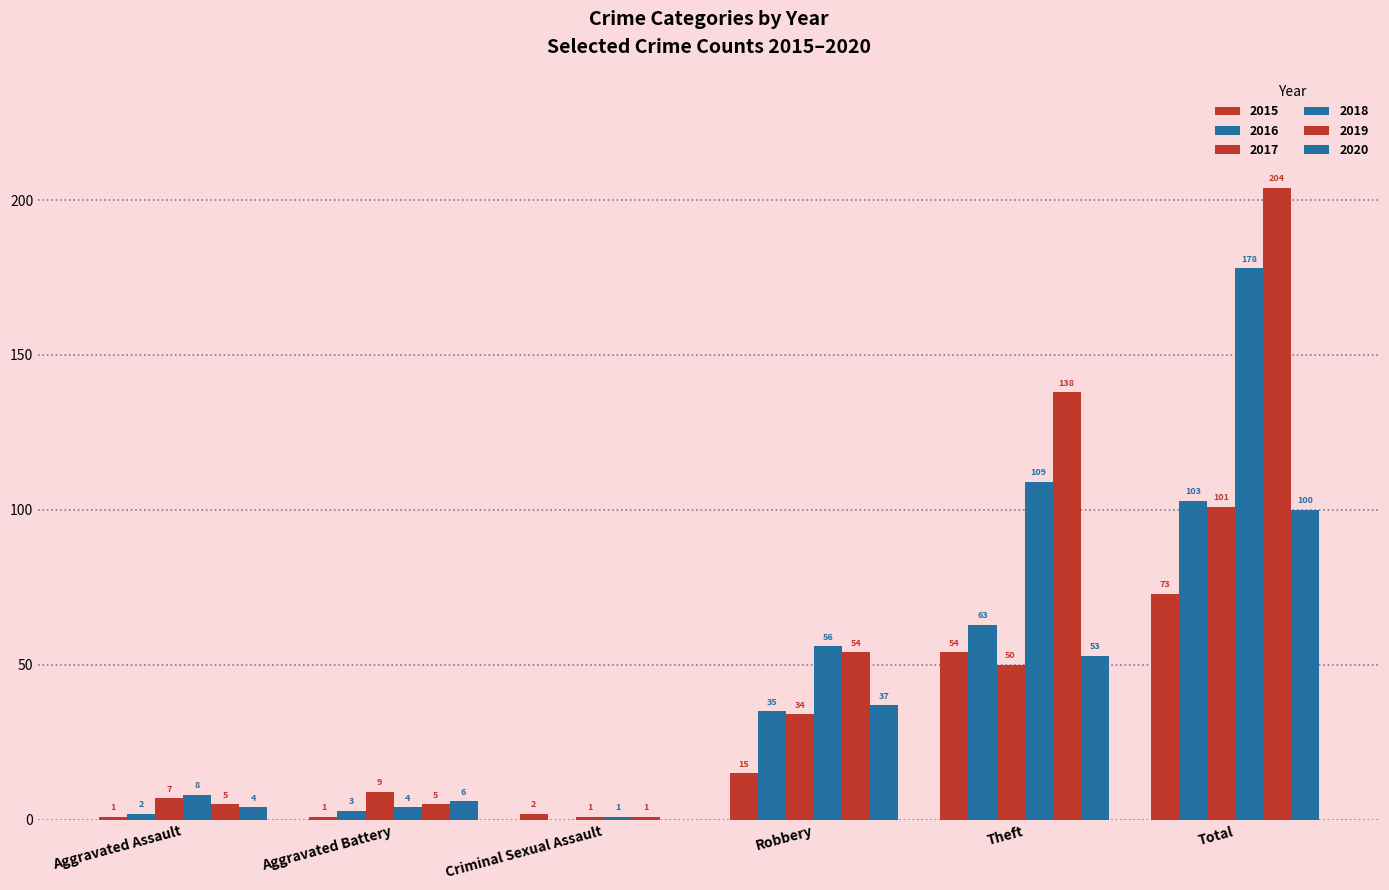

What is the label of the 5th bar from the left?

Theft